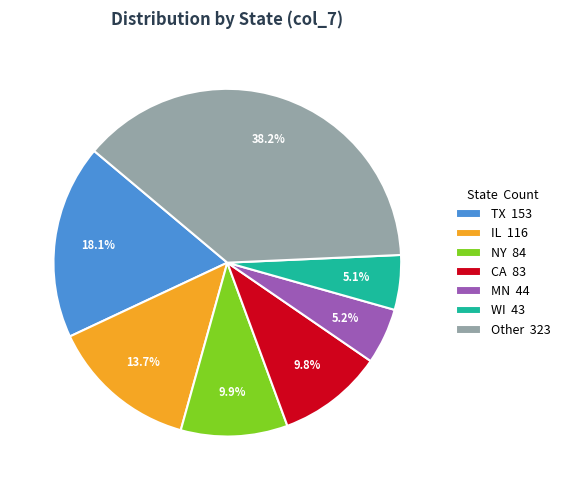

What portion of the pie excludes CA 83?

90.2%